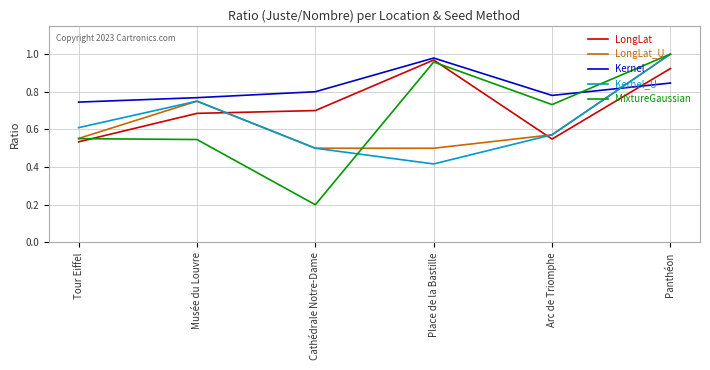

Which series has the largest total across all categories?

Kernel